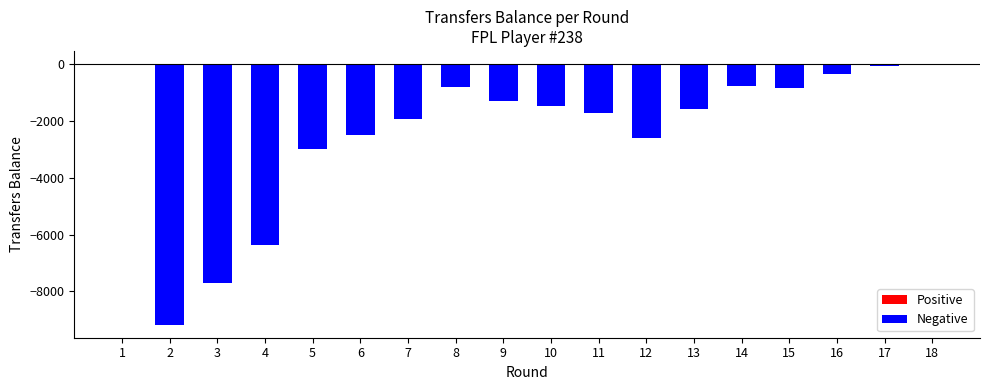

What is the difference between the second highest and minimum values in the Negative series?

9177